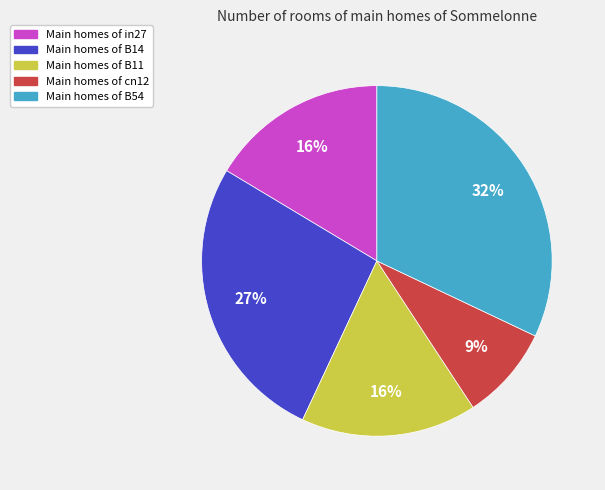

Does any single category account for the majority?

No